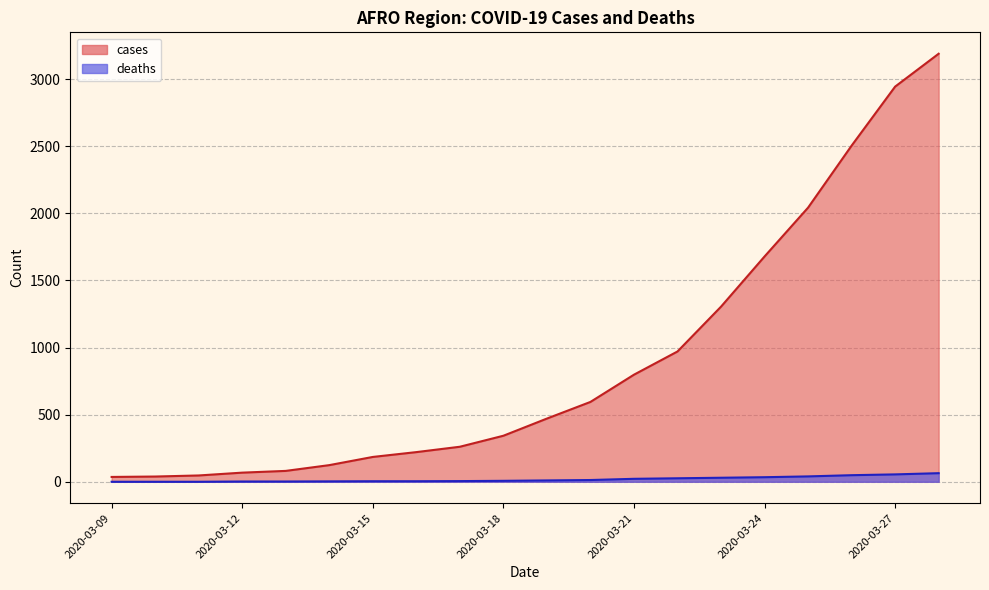

Reading left to right, extract all data points from this chart.

cases: 2020-03-09=36	2020-03-10=39	2020-03-11=47	2020-03-12=68	2020-03-13=81	2020-03-14=124	2020-03-15=185	2020-03-16=221	2020-03-17=261	2020-03-18=343	2020-03-19=471	2020-03-20=595	2020-03-21=798	2020-03-22=971	2020-03-23=1305	2020-03-24=1679	2020-03-25=2043	2020-03-26=2505	2020-03-27=2945	2020-03-28=3190
deaths: 2020-03-09=0	2020-03-10=0	2020-03-11=0	2020-03-12=2	2020-03-13=2	2020-03-14=3	2020-03-15=4	2020-03-16=4	2020-03-17=5	2020-03-18=7	2020-03-19=10	2020-03-20=13	2020-03-21=22	2020-03-22=26	2020-03-23=30	2020-03-24=34	2020-03-25=40	2020-03-26=49	2020-03-27=55	2020-03-28=64